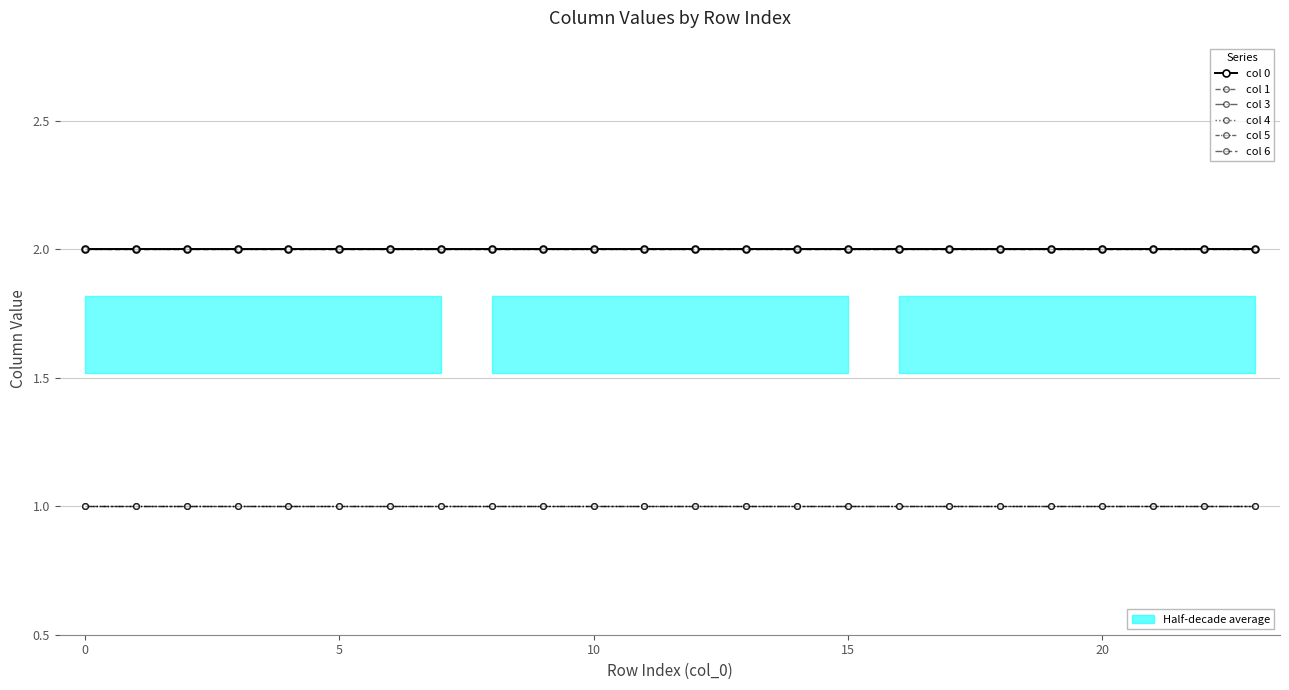

How many lines are shown in the chart?

6